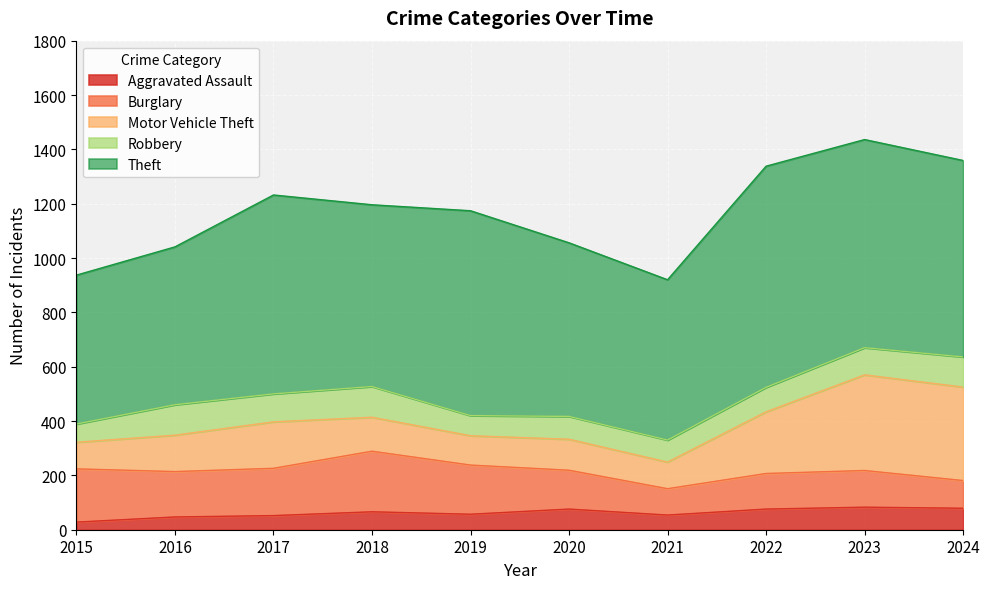

True or false: Theft has more than 1 interior local peaks.

True